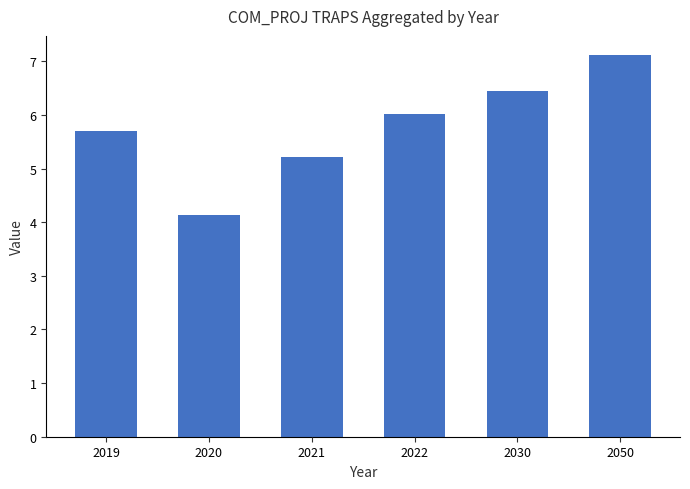

Reading left to right, list all the values displayed in this chart.

5.7	4.1	5.2	6.0	6.4	7.1